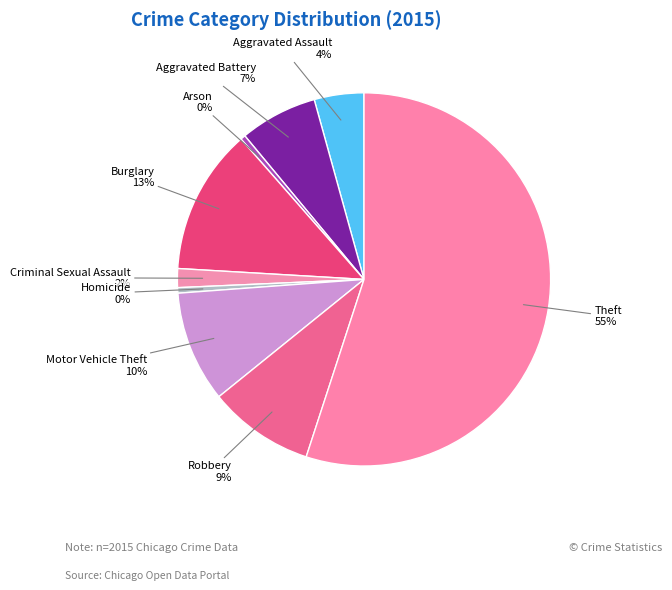

How many segments does this pie chart have?

9